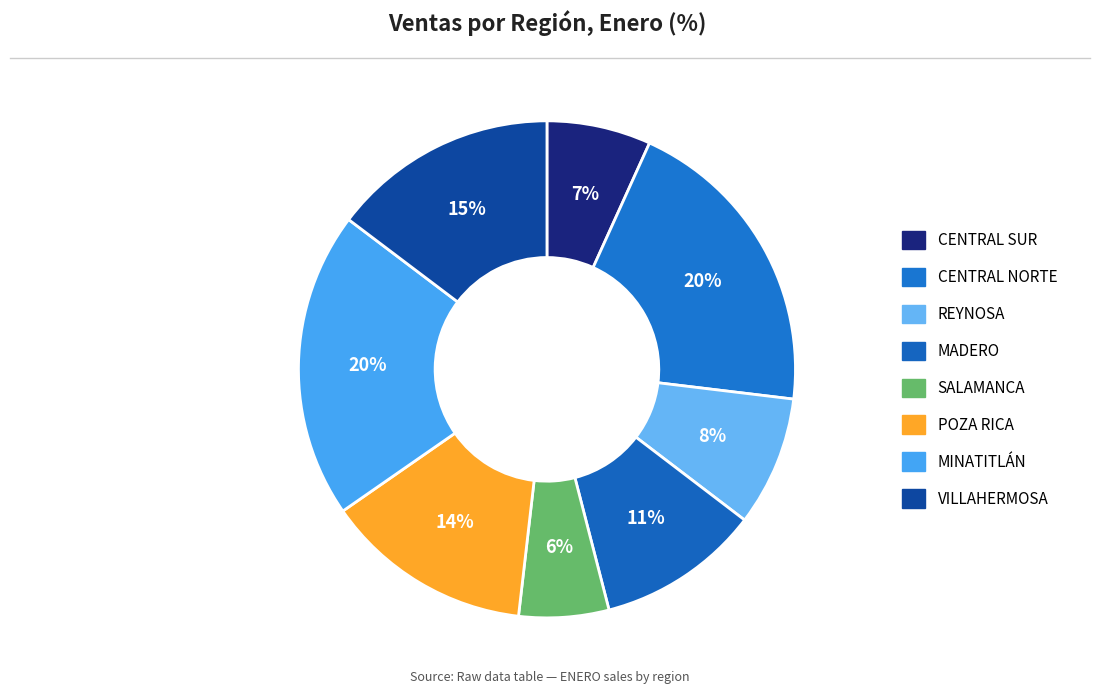

Count the number of slices in the pie.

8